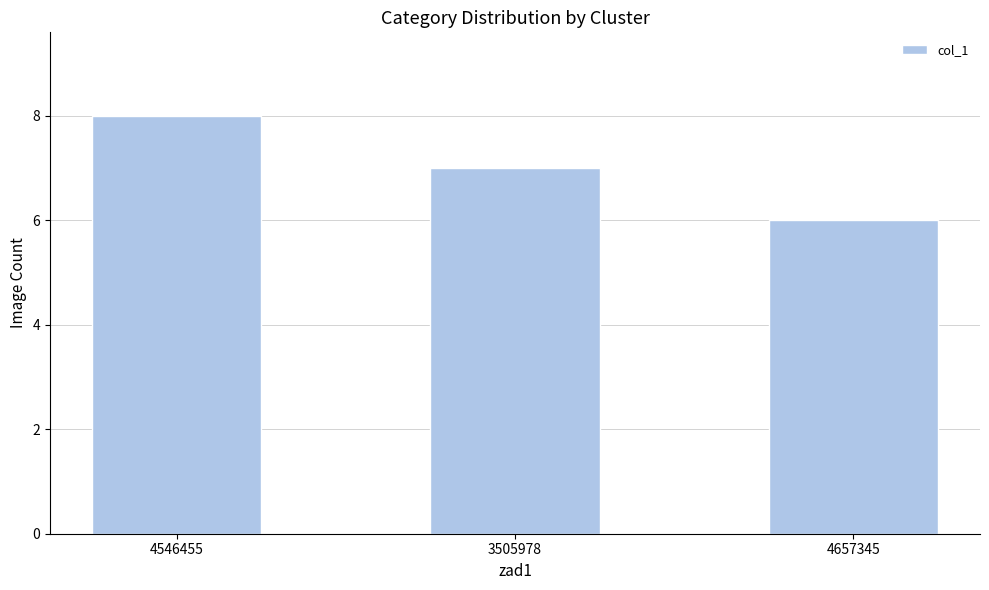

List the labels in order of value, smallest first.

4657345, 3505978, 4546455